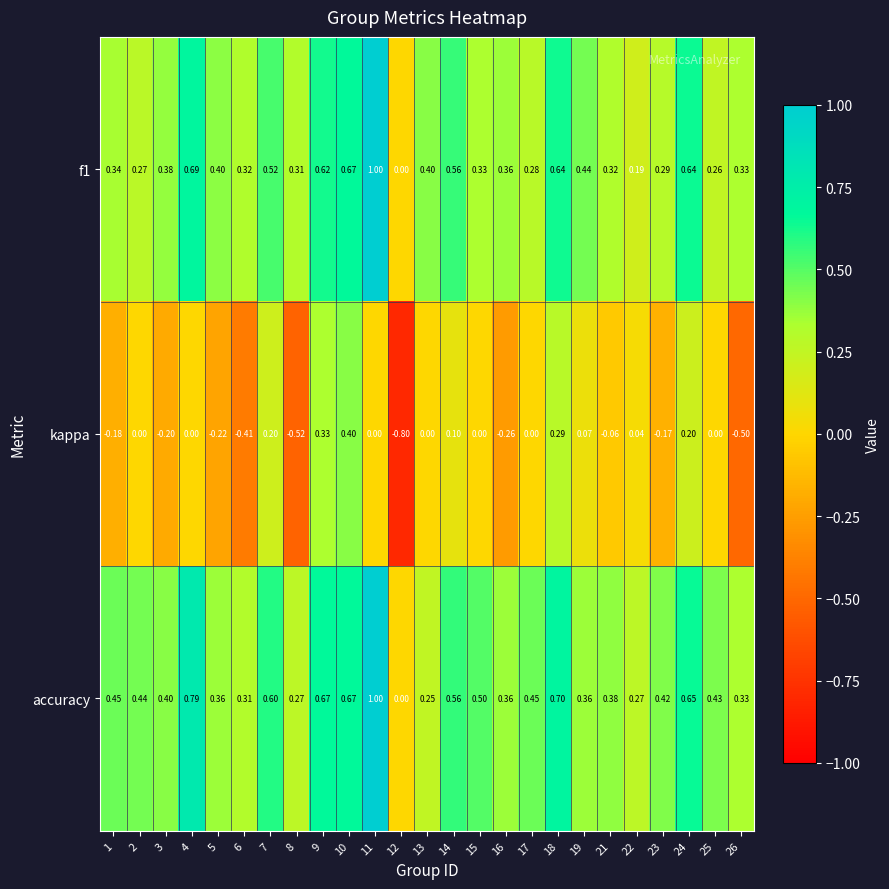

Which series changed the most between 3 and 24?

kappa